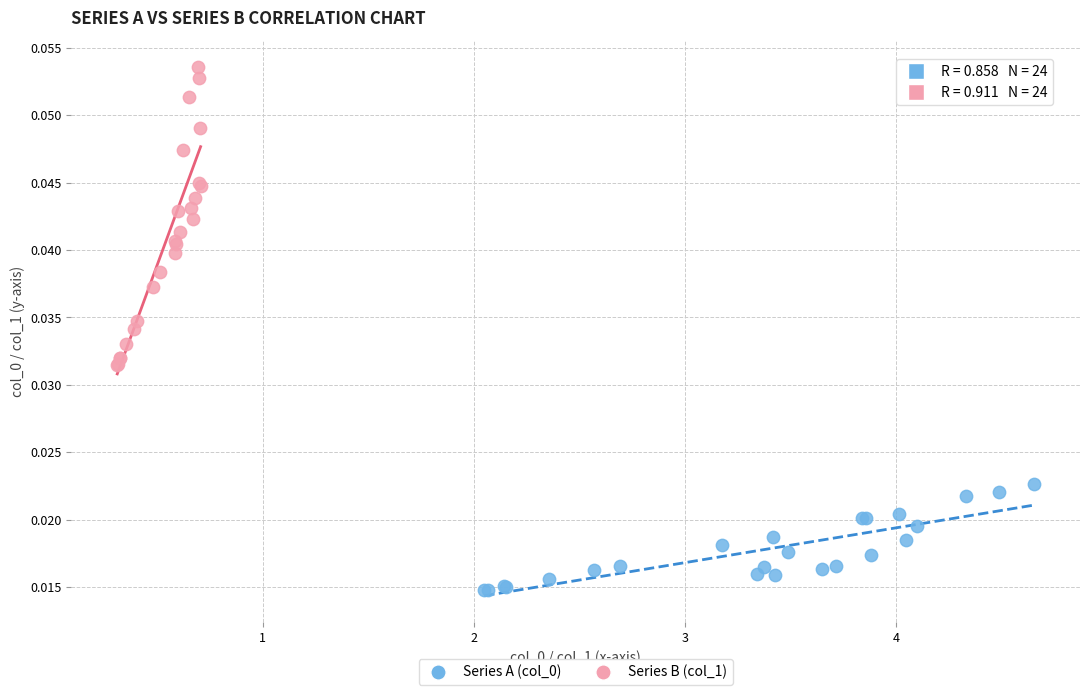

Which series reaches the maximum Y coordinate?

Series B (col_1)